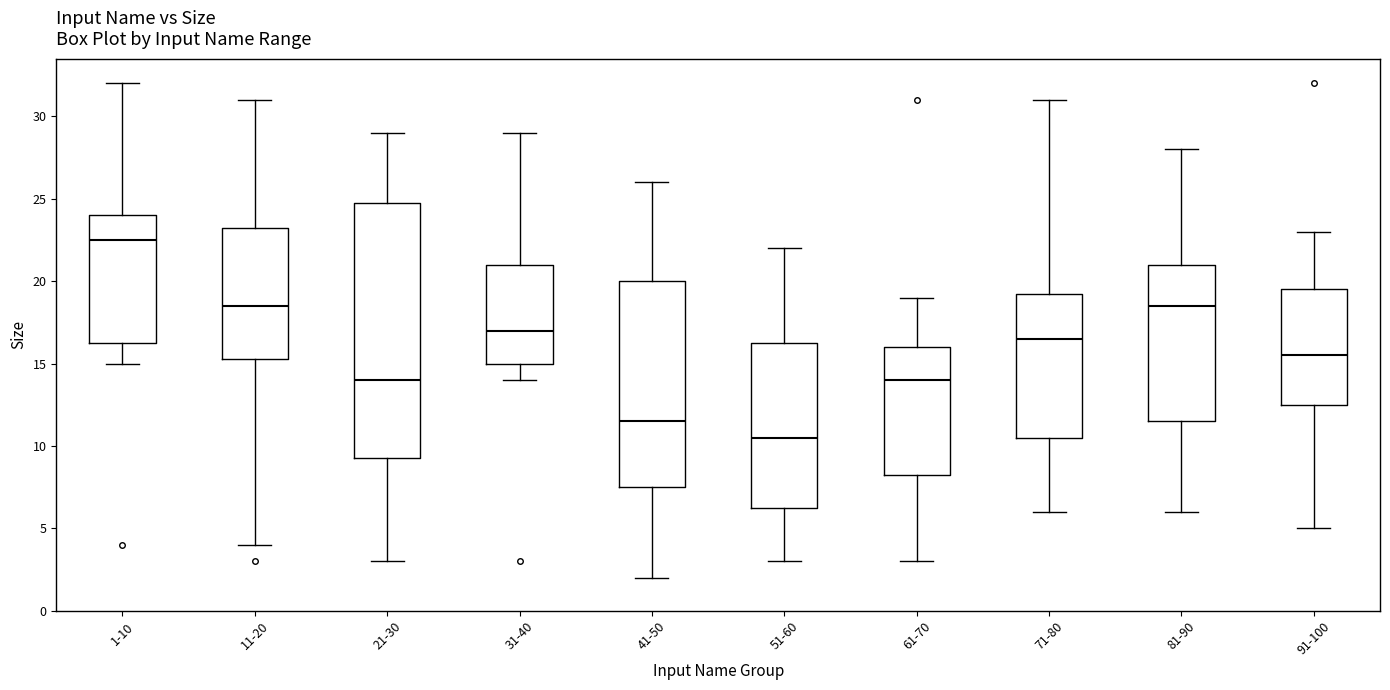

Reading left to right, read every box against the y-axis: the position of its median line, the range the box covers, and the ends of its whiskers. The values are not printed on the chart, so give them approximately, as read against the axis.

1-10: median 22.5, box 16.5 to 24.0, whiskers 15.0 to 32.0
11-20: median 18.5, box 15.5 to 23.5, whiskers 4.0 to 31.0
21-30: median 14.0, box 9.5 to 25.0, whiskers 3.0 to 29.0
31-40: median 17.0, box 15.0 to 21.0, whiskers 14.0 to 29.0
41-50: median 11.5, box 7.5 to 20.0, whiskers 2.0 to 26.0
51-60: median 10.5, box 6.5 to 16.5, whiskers 3.0 to 22.0
61-70: median 14.0, box 8.5 to 16.0, whiskers 3.0 to 19.0
71-80: median 16.5, box 10.5 to 19.5, whiskers 6.0 to 31.0
81-90: median 18.5, box 11.5 to 21.0, whiskers 6.0 to 28.0
91-100: median 15.5, box 12.5 to 19.5, whiskers 5.0 to 23.0